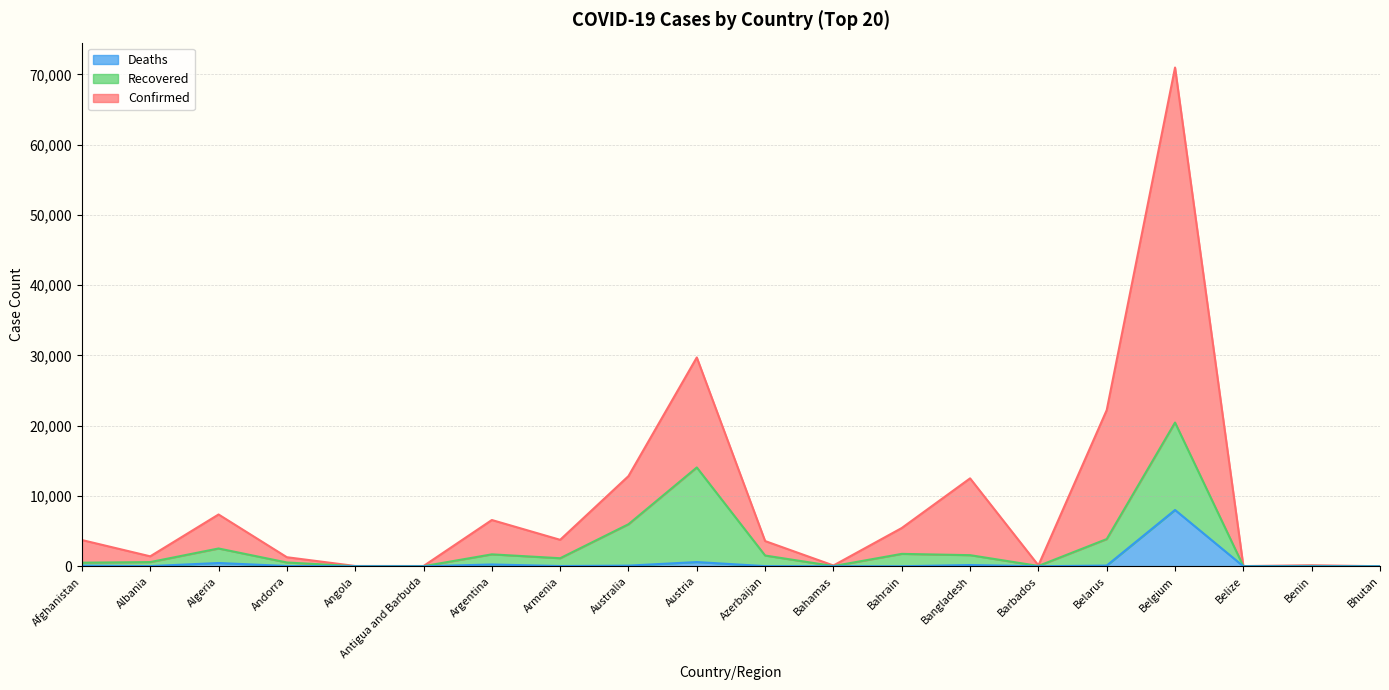

What is the difference between the Confirmed values at Angola and Armenia?

3722